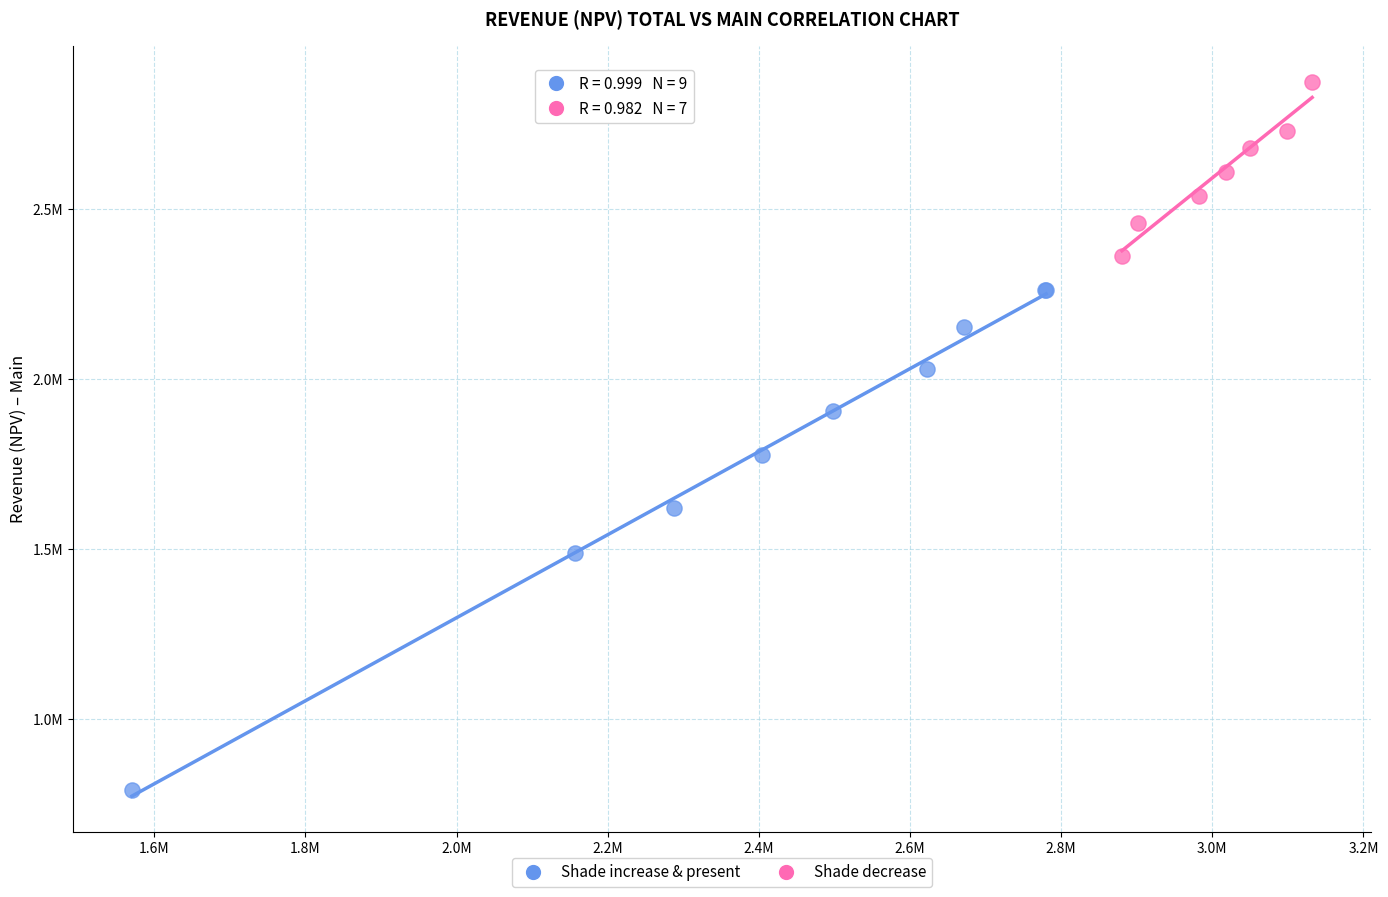

Which series has the largest Y range (max minus min)?

Shade increase & present